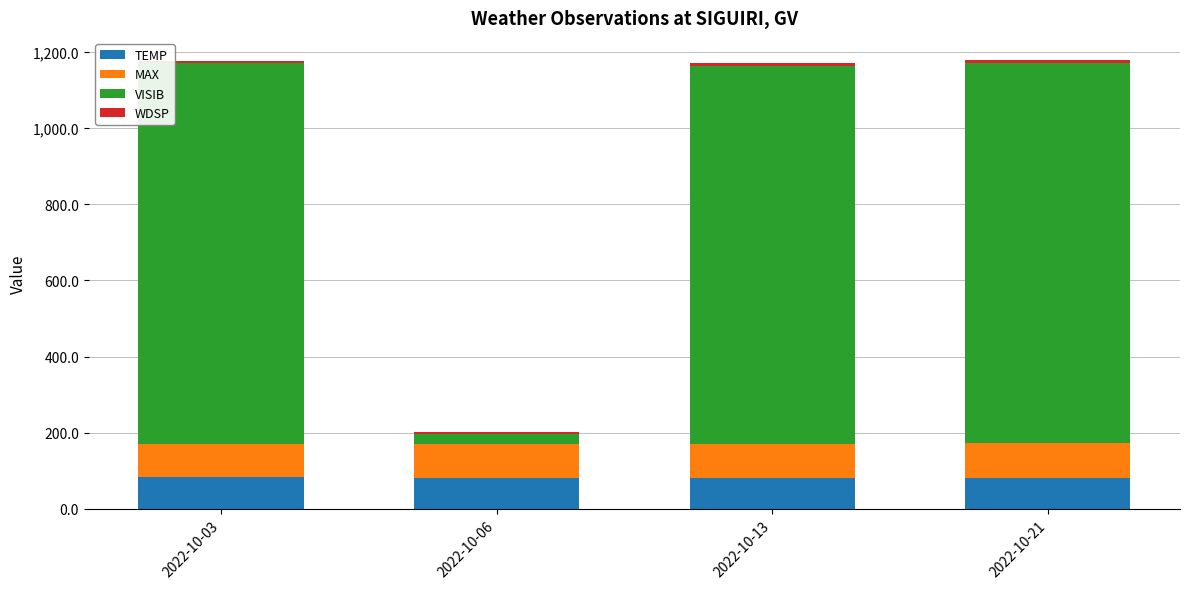

Does the chart contain stacked bars?

Yes